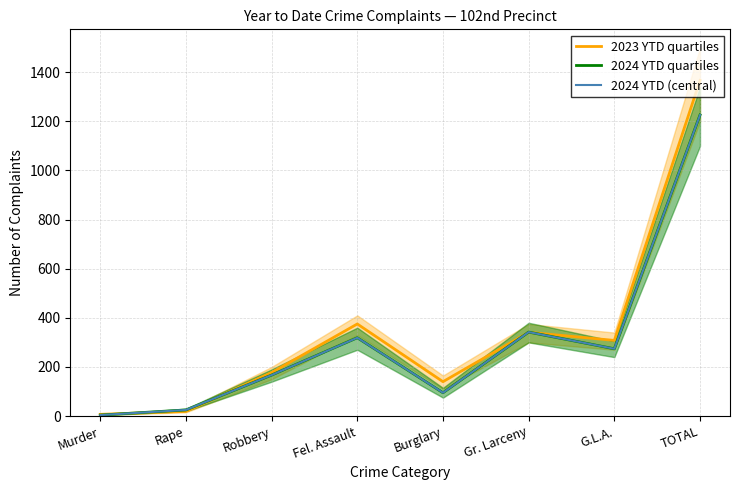

After their last crossing, which series has the higher values: 2024 YTD quartiles or 2023 YTD quartiles?

2023 YTD quartiles